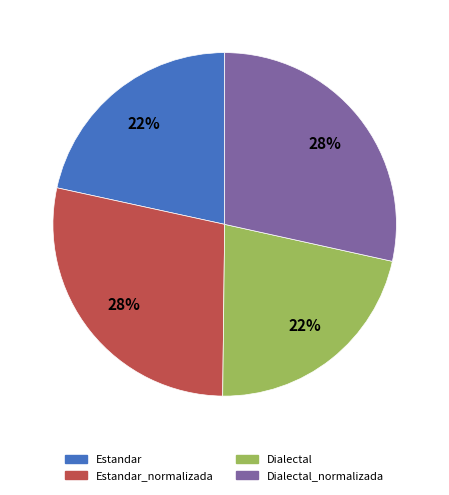

Count the number of slices in the pie.

4